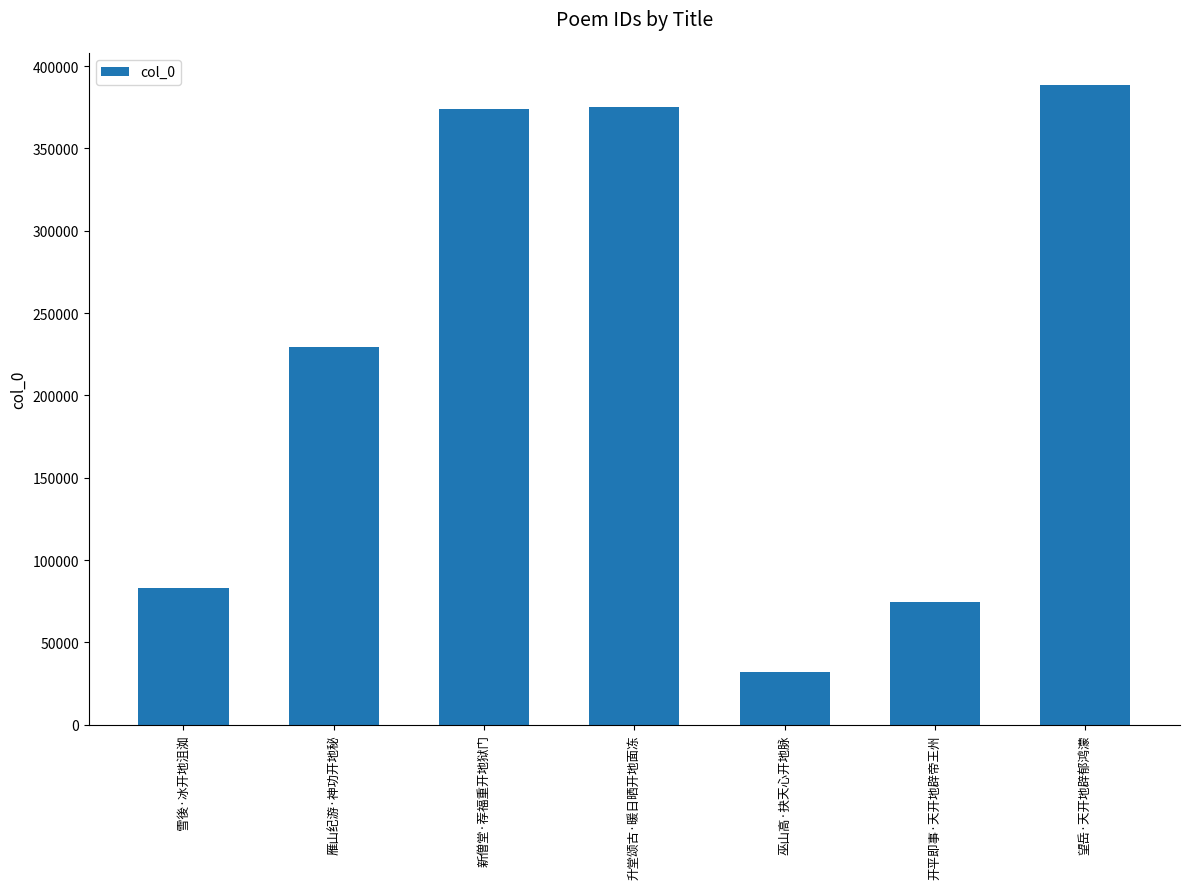

What is the difference between the maximum and minimum values?

356786